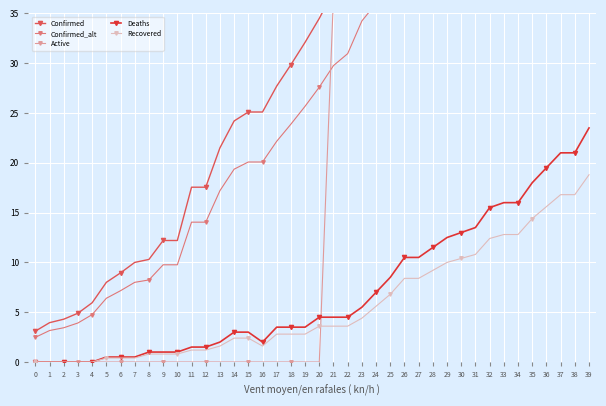

What is the greatest value displayed?

82.7